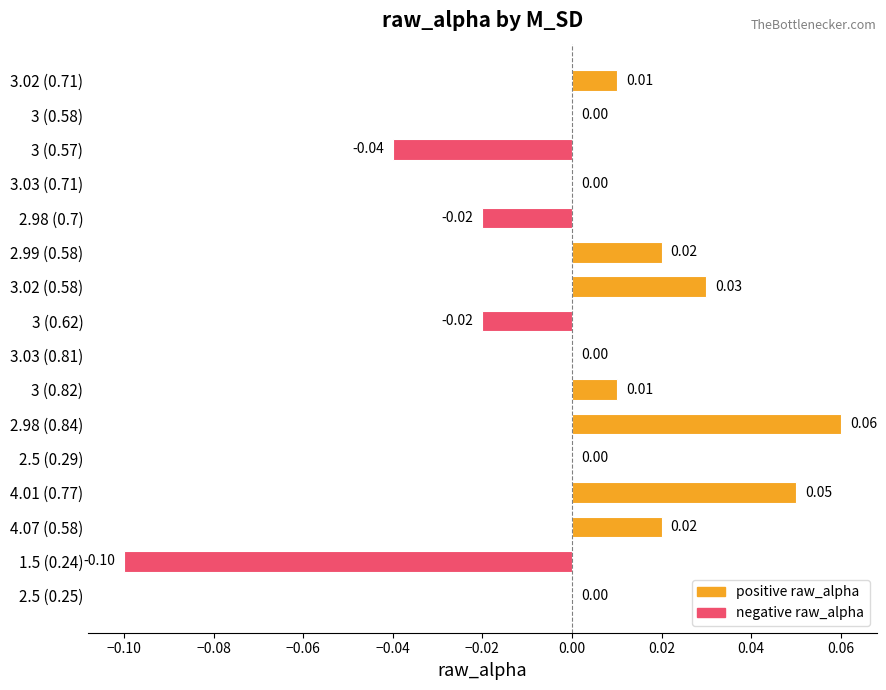

Between 3.03 (0.81) and 1.5 (0.24), which is larger?

3.03 (0.81)